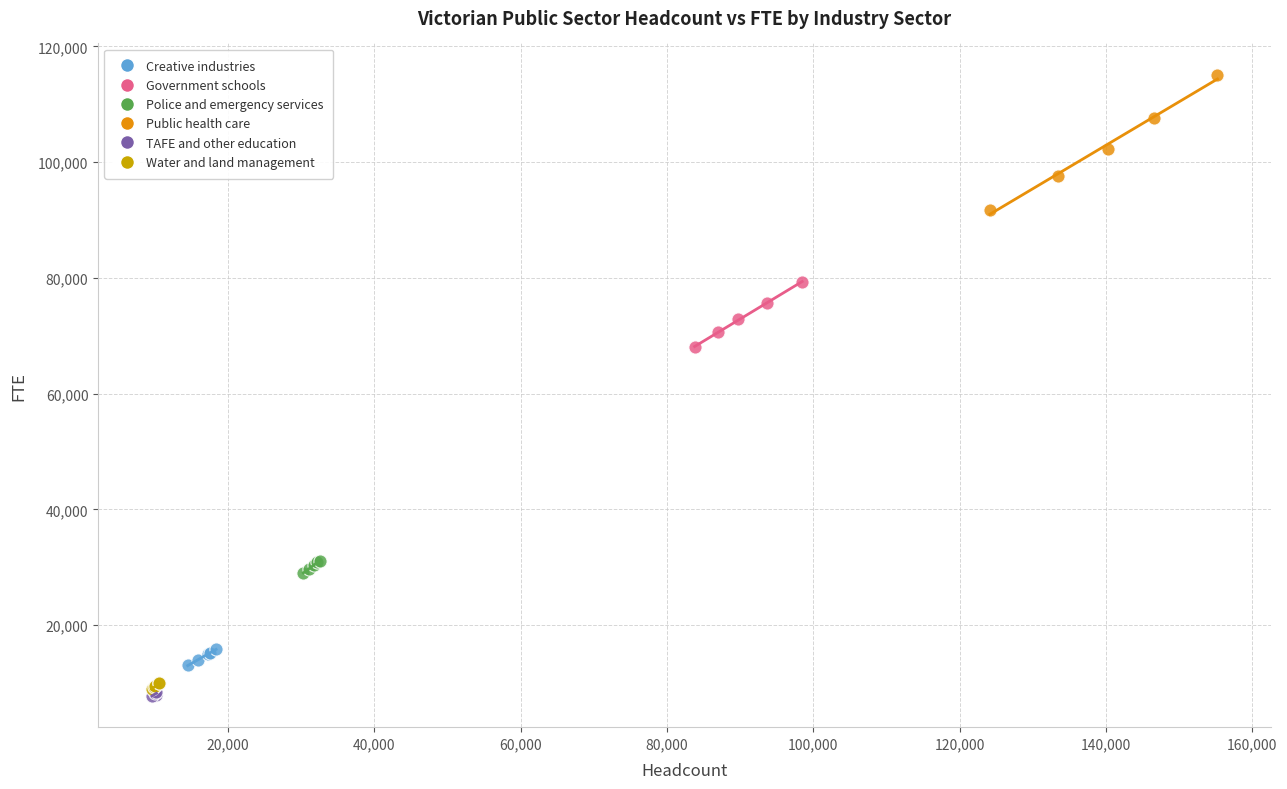

Which series contains the highest Y value?

Public health care